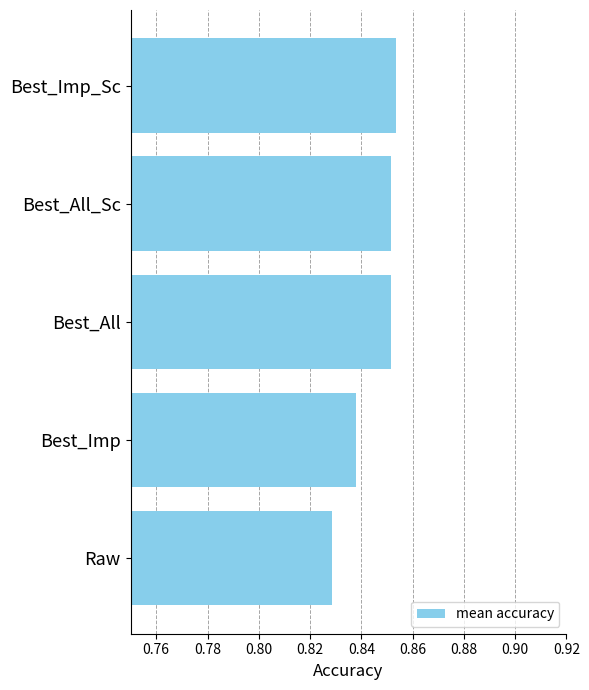

What is the sum of all values?

4.2